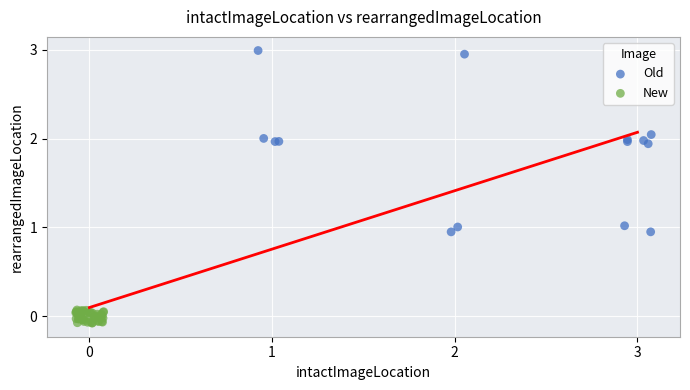

Which series reaches the minimum Y coordinate?

New